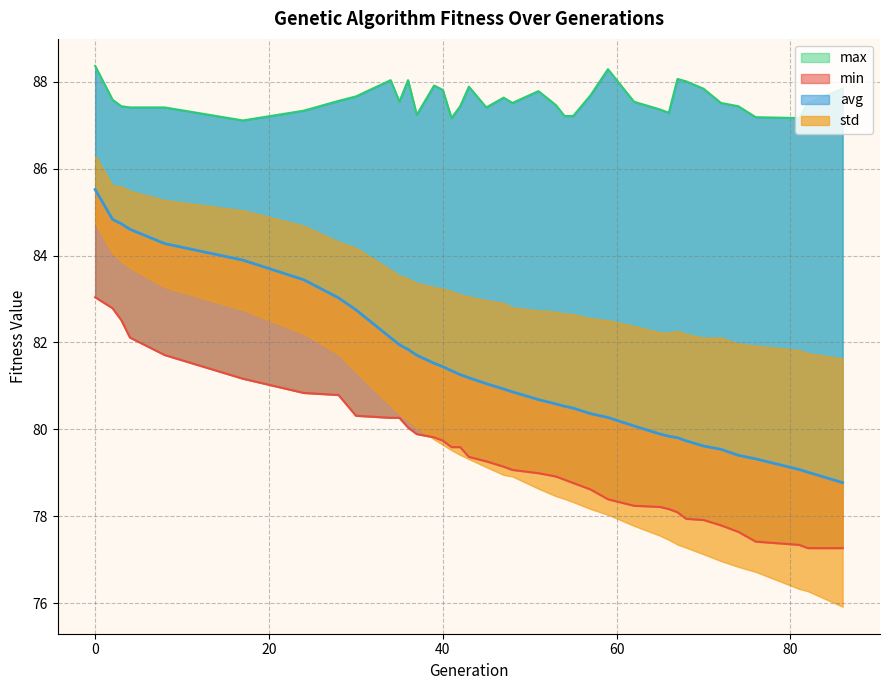

List the labels in order of min value, largest first.

0, 2, 3, 4, 8, 17, 24, 28, 30, 34, 35, 36, 37, 39, 40, 41, 42, 43, 45, 47, 48, 51, 53, 54, 55, 57, 59, 62, 65, 66, 67, 68, 70, 72, 74, 76, 81, 82, 86